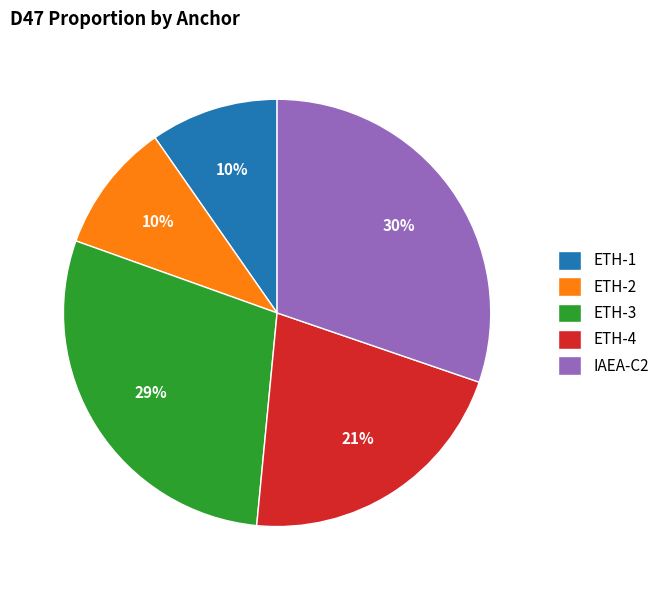

To the nearest percent, what percentage of the pie is ETH-1?

10%